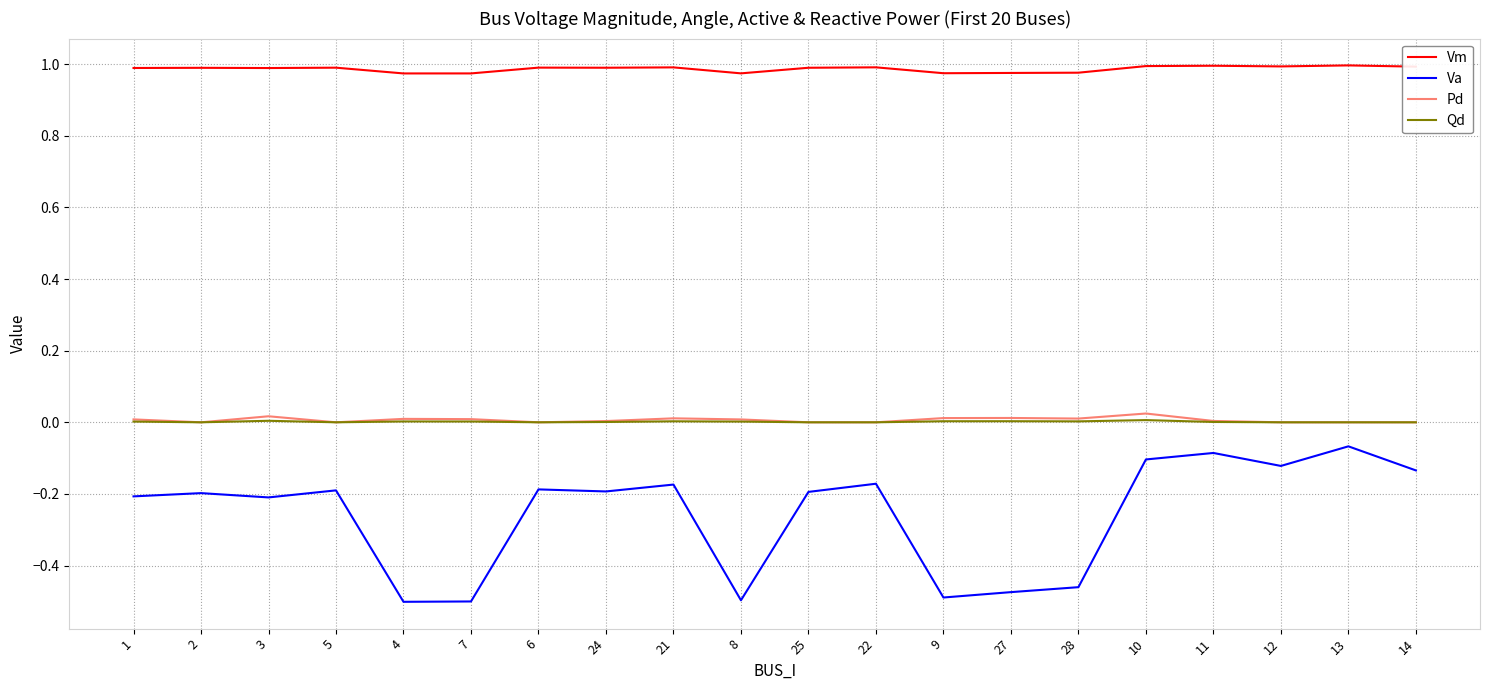

Between 1 and 27, which series saw the biggest shift?

Va